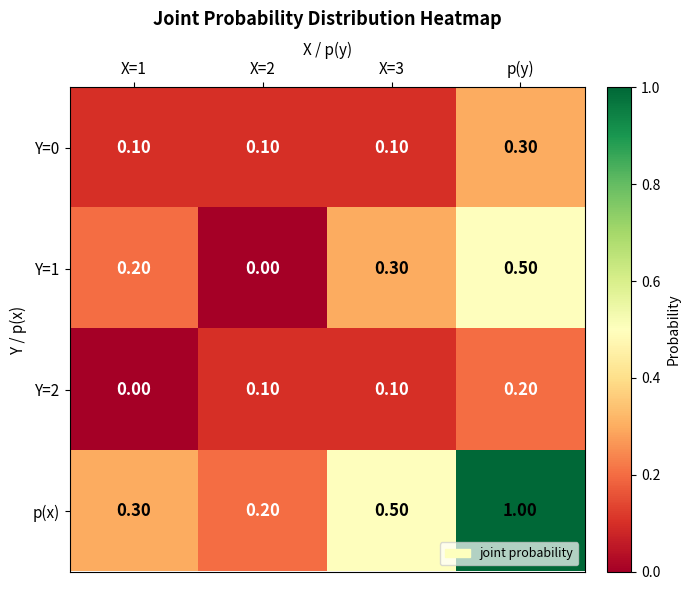

What is the sum of the p(x) values at X=2 and p(y)?

1.2